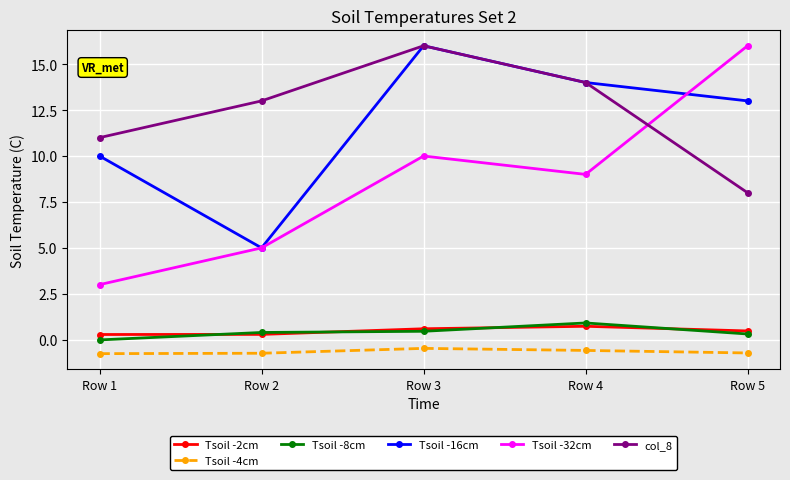

How many distinct data groups are displayed?

6